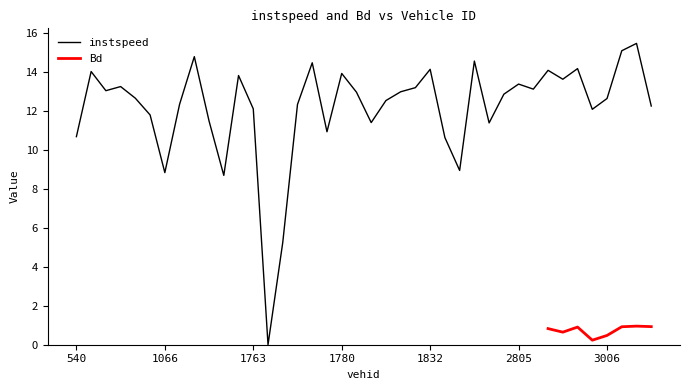

Does the chart display data point markers on the line(s)?

No